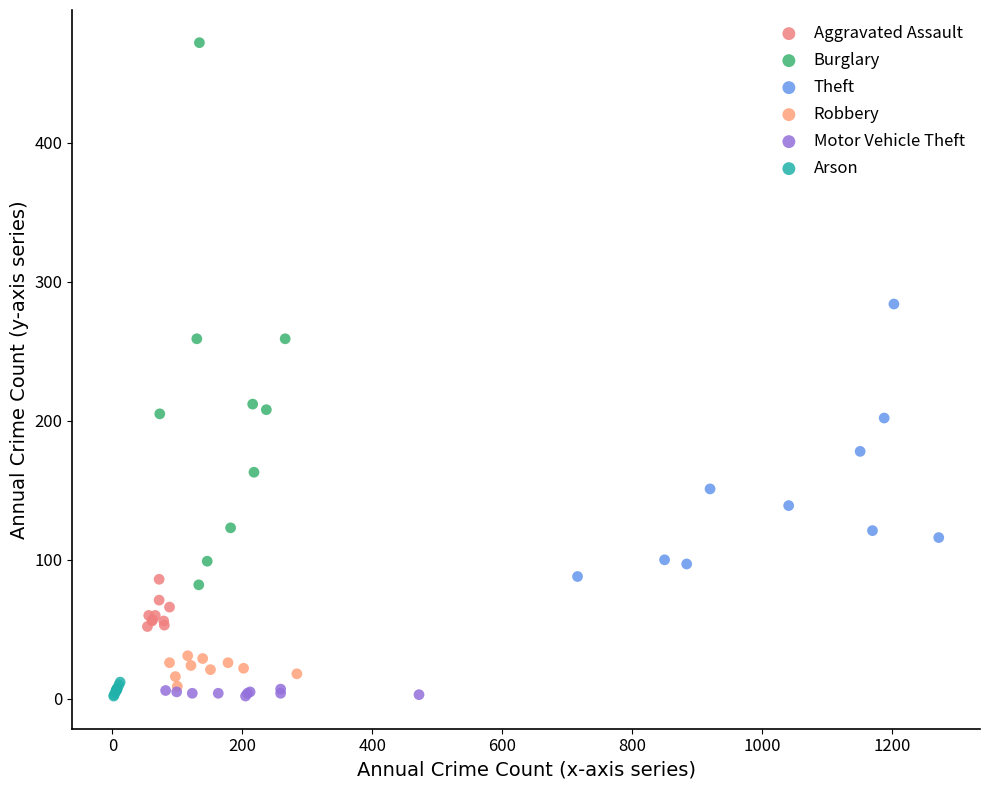

Which series contains the highest Y value?

Burglary